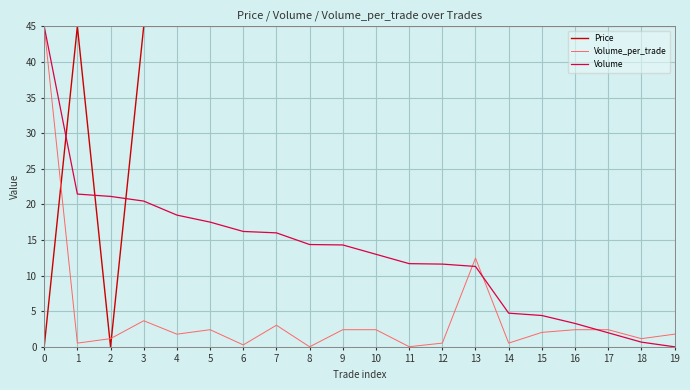

How many intersections are there between Volume_per_trade and Price?

3